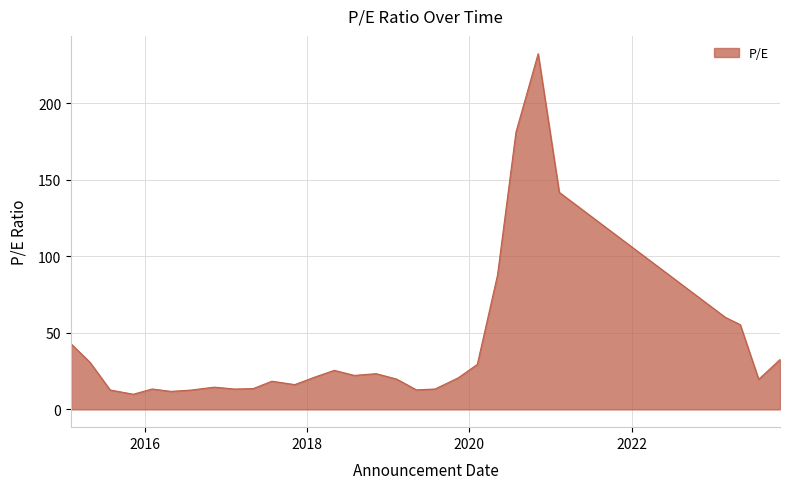

What is the greatest value displayed?

232.4